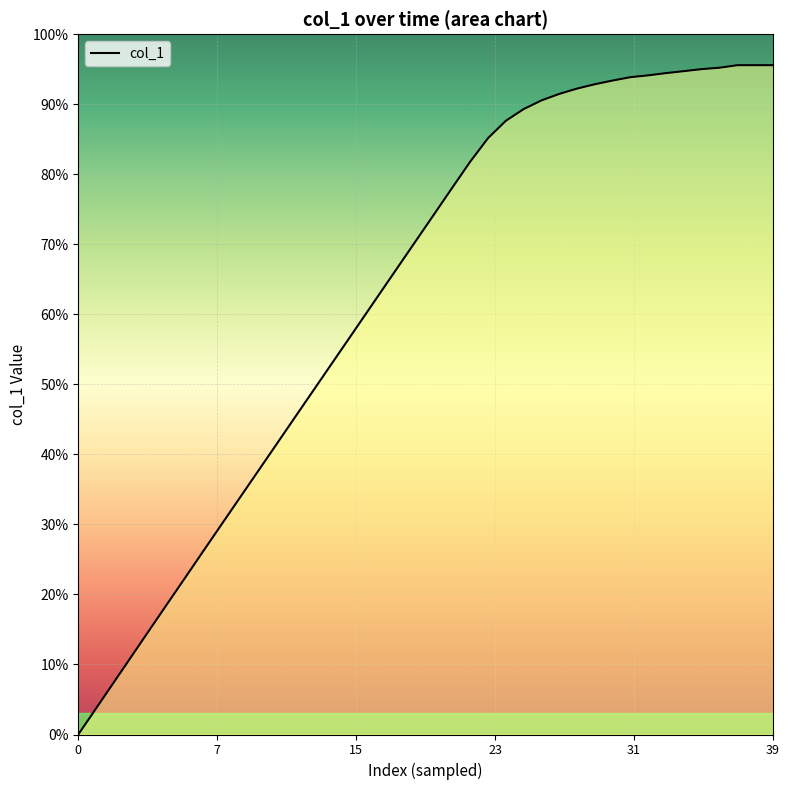

What is the value of the 38th point from the left?

9.6